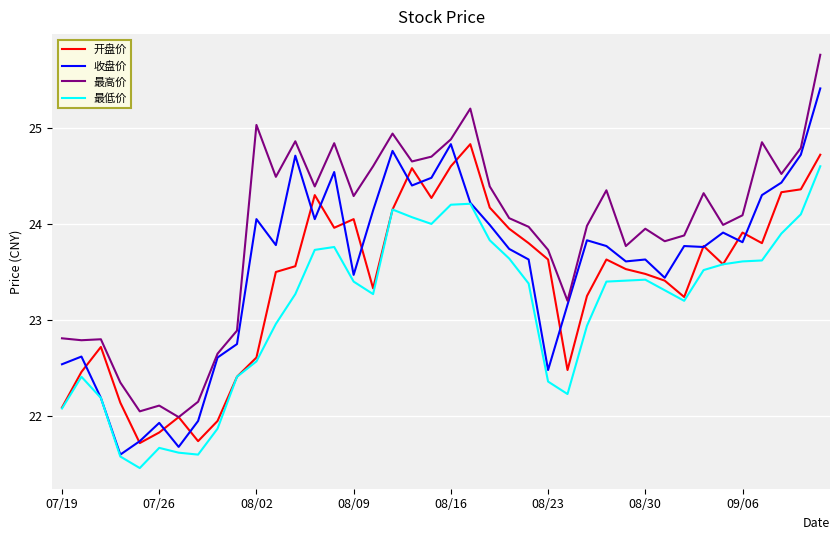

What is the difference between the maximum and minimum values in the 收盘价 series?

3.8